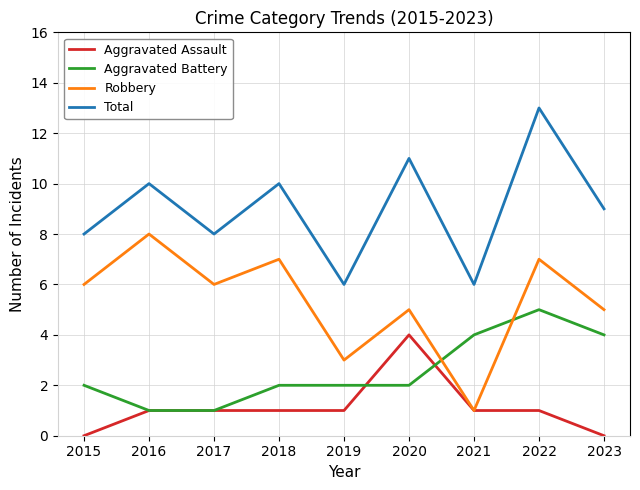

Rank the series at 2020 from lowest to highest value.

Aggravated Battery, Aggravated Assault, Robbery, Total